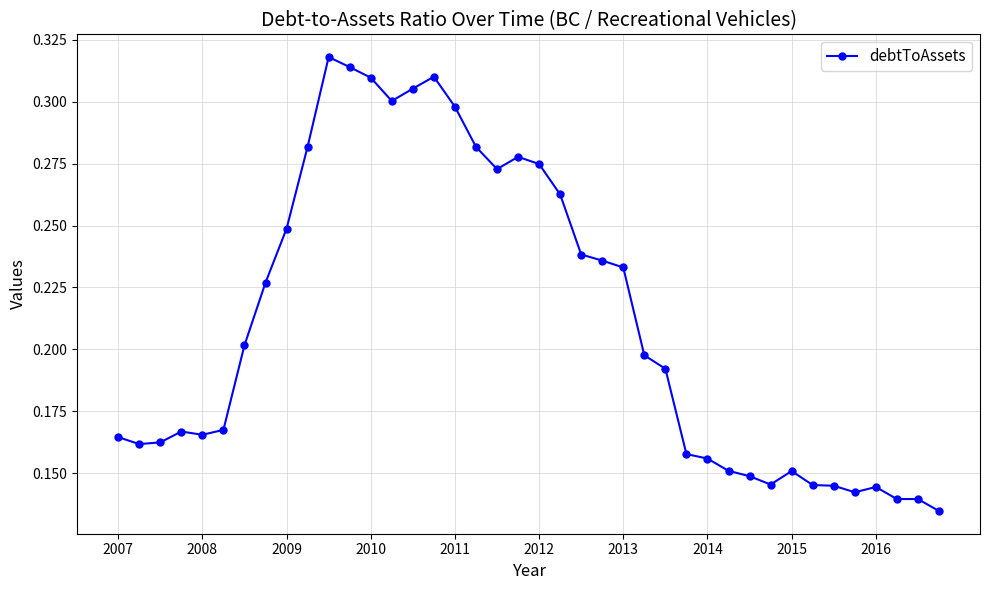

What is the sum of all values?

8.5